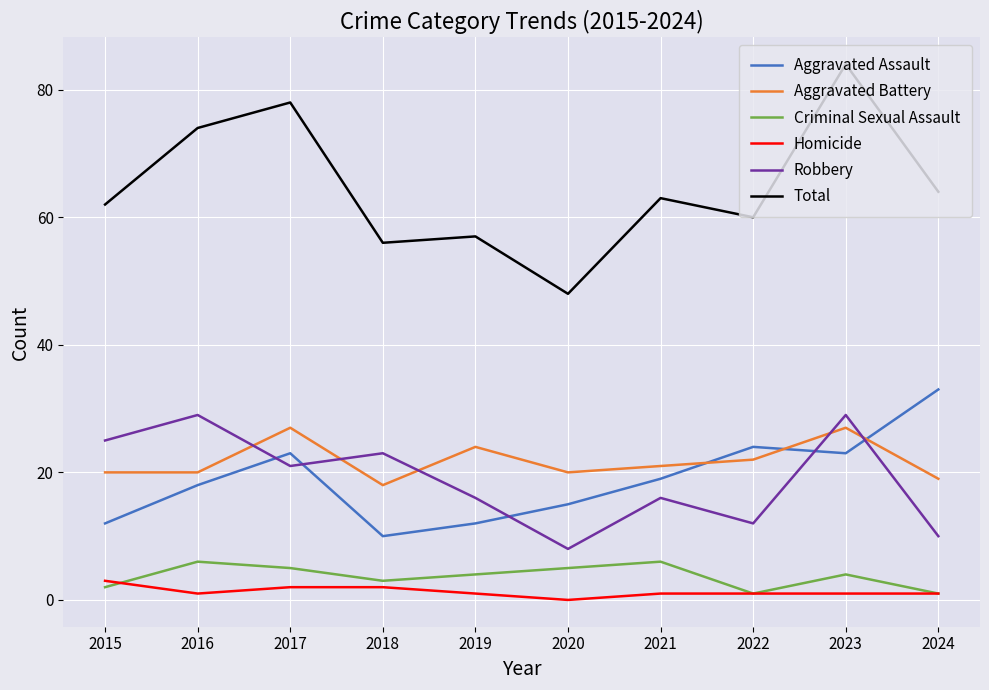

The value of Aggravated Assault at 2024 is 13. True or false?

False